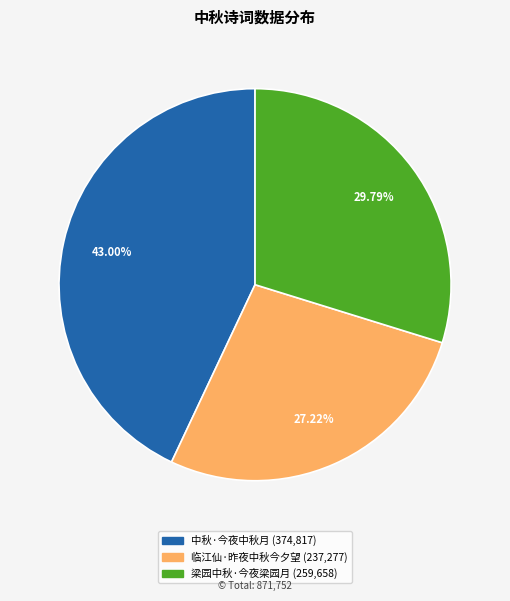

Rank the categories by value from highest to lowest.

中秋·今夜中秋月, 梁园中秋·今夜梁园月, 临江仙·昨夜中秋今夕望